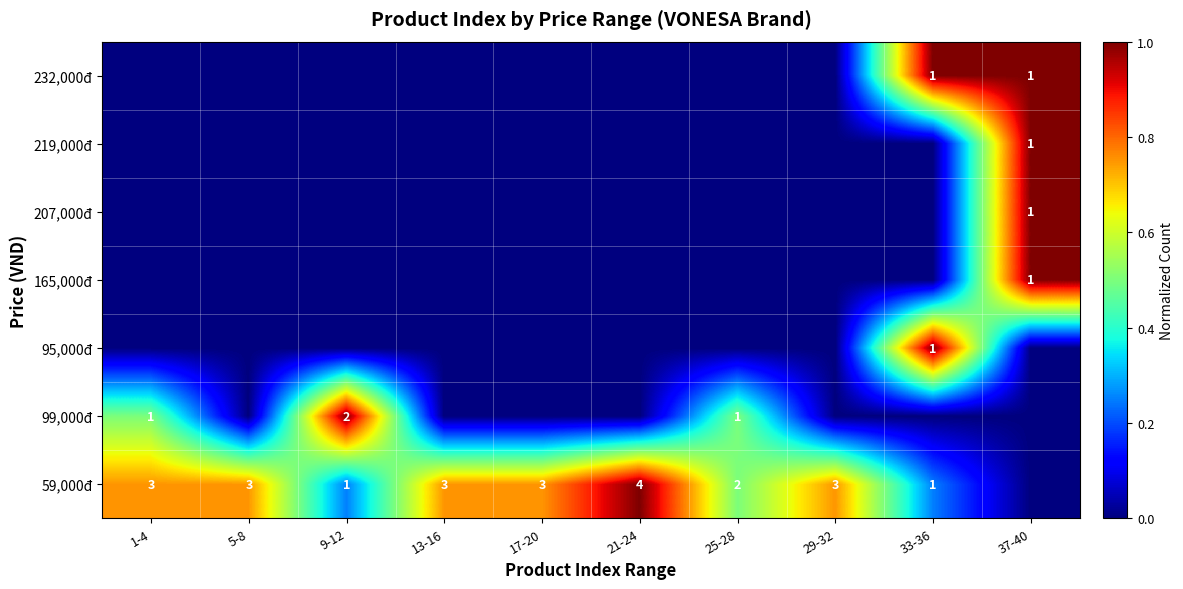

Is it true that 219,000đ equals 0.0 at 13-16?

True